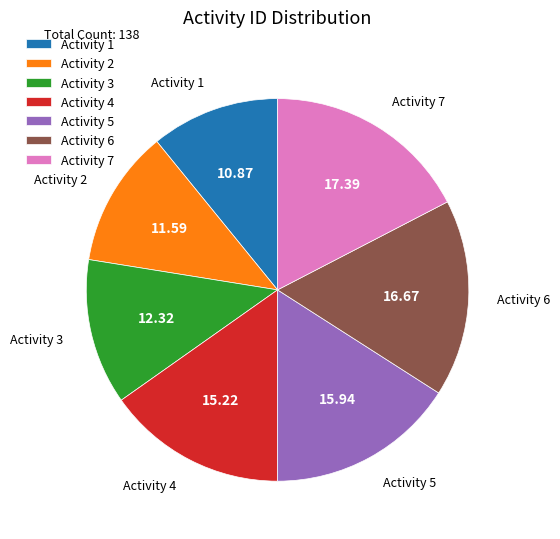

Do Activity 3 and Activity 1 together represent more than half of the pie?

No